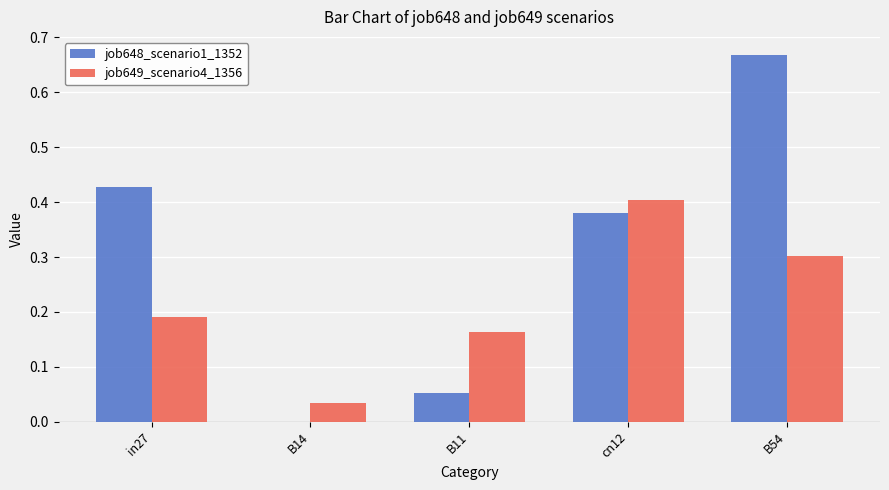

What are all the series names shown in the legend?

job648_scenario1_1352, job649_scenario4_1356